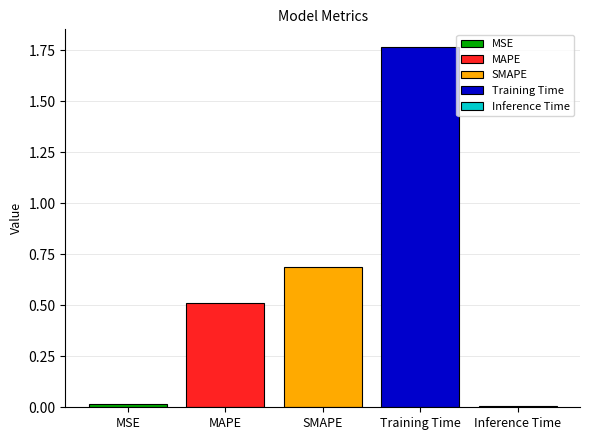

Are the bars horizontal?

No